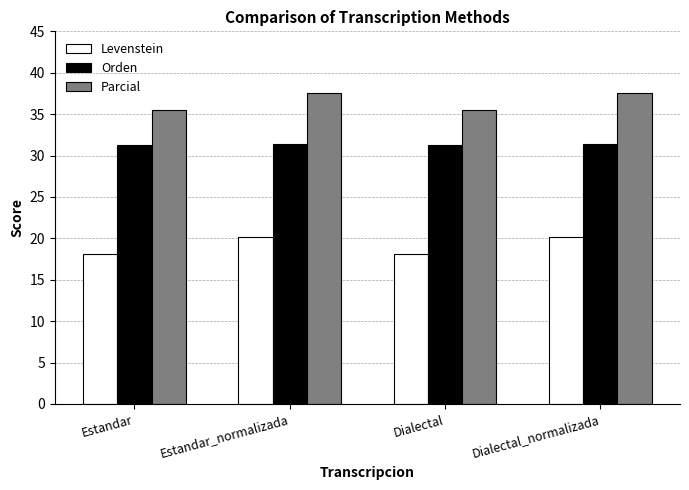

Is the value of Orden at Dialectal greater than the value of Parcial at Dialectal?

No